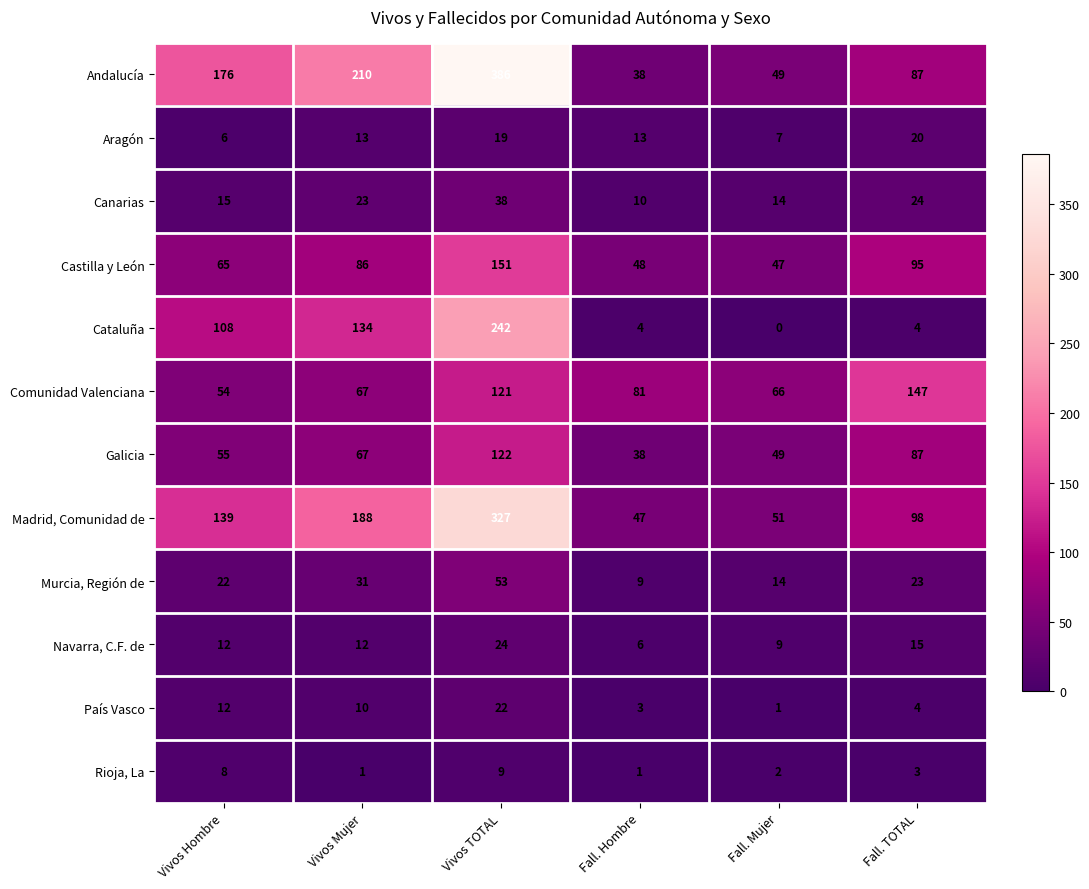

Is it true that Canarias equals 10 at Vivos Mujer?

False